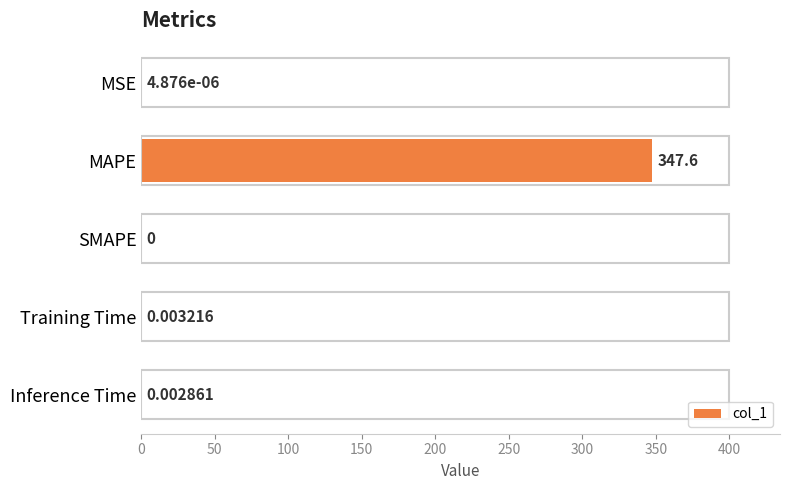

At which category does the chart reach its peak across all series?

MAPE